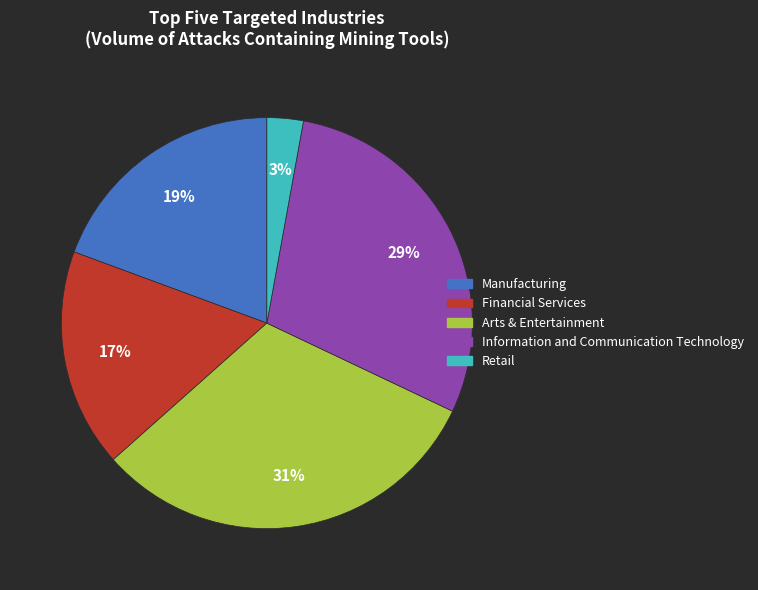

Is it true that Retail is 3% of the pie?

True